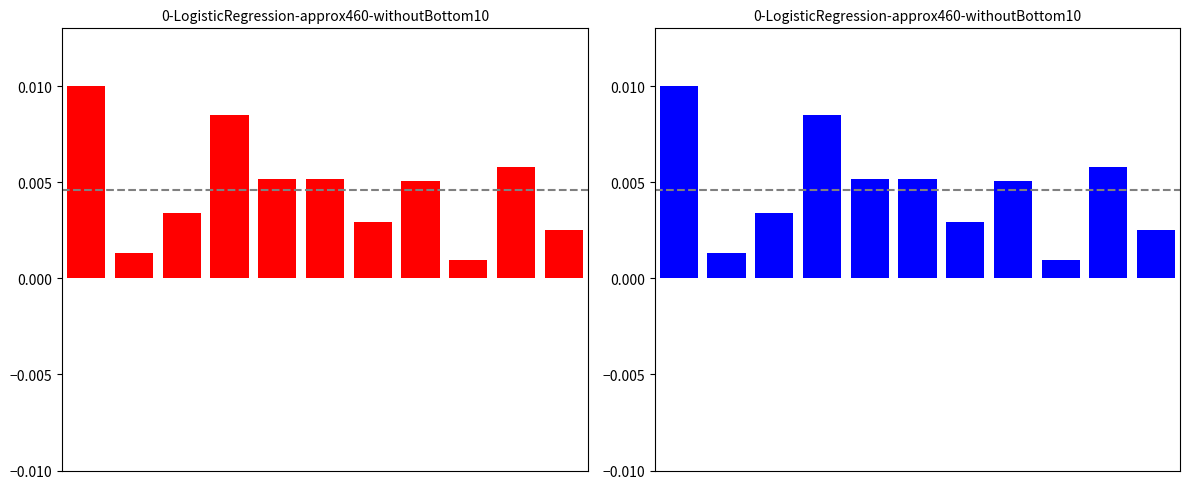

Is it true that the value at 3 is 0.0?

False